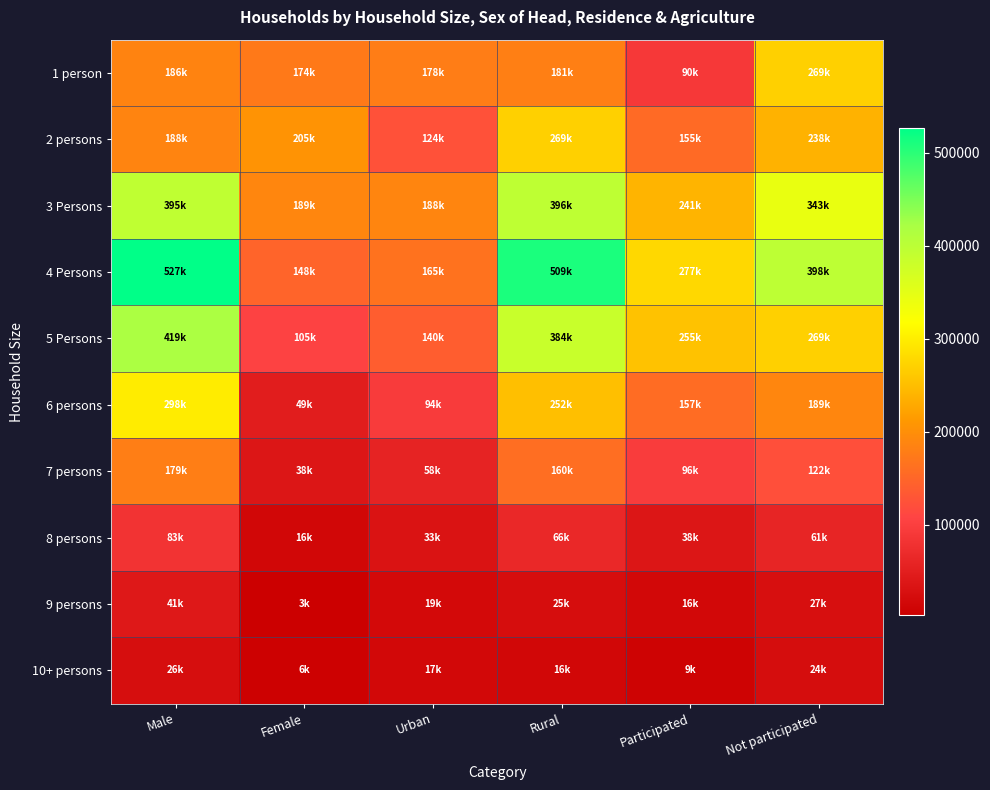

Which series changed the most between Female and Not participated?

4 Persons